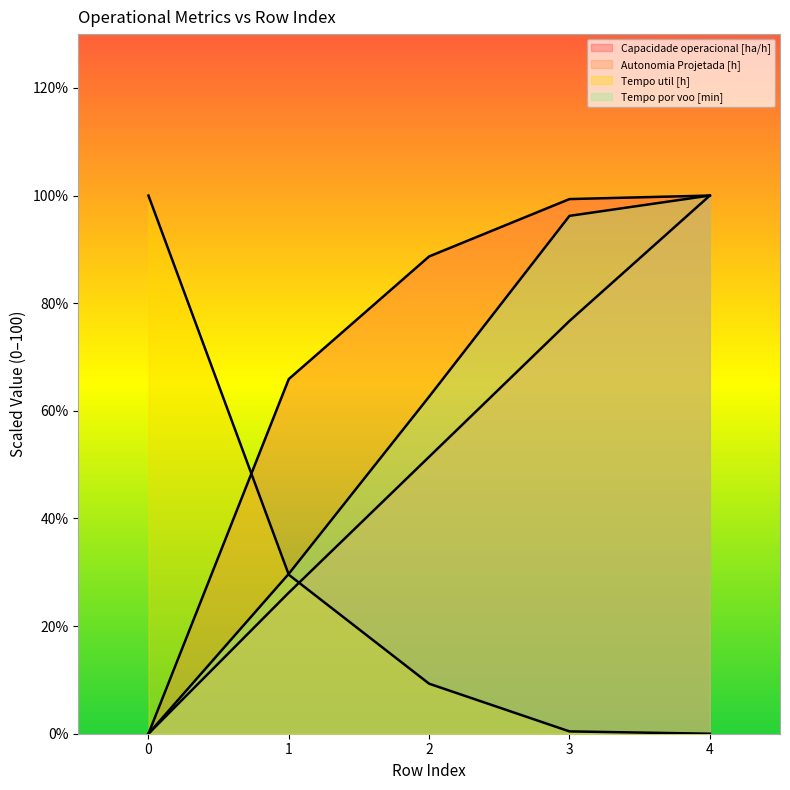

List the labels in order of Capacidade operacional [ha/h] value, largest first.

4, 3, 2, 1, 0